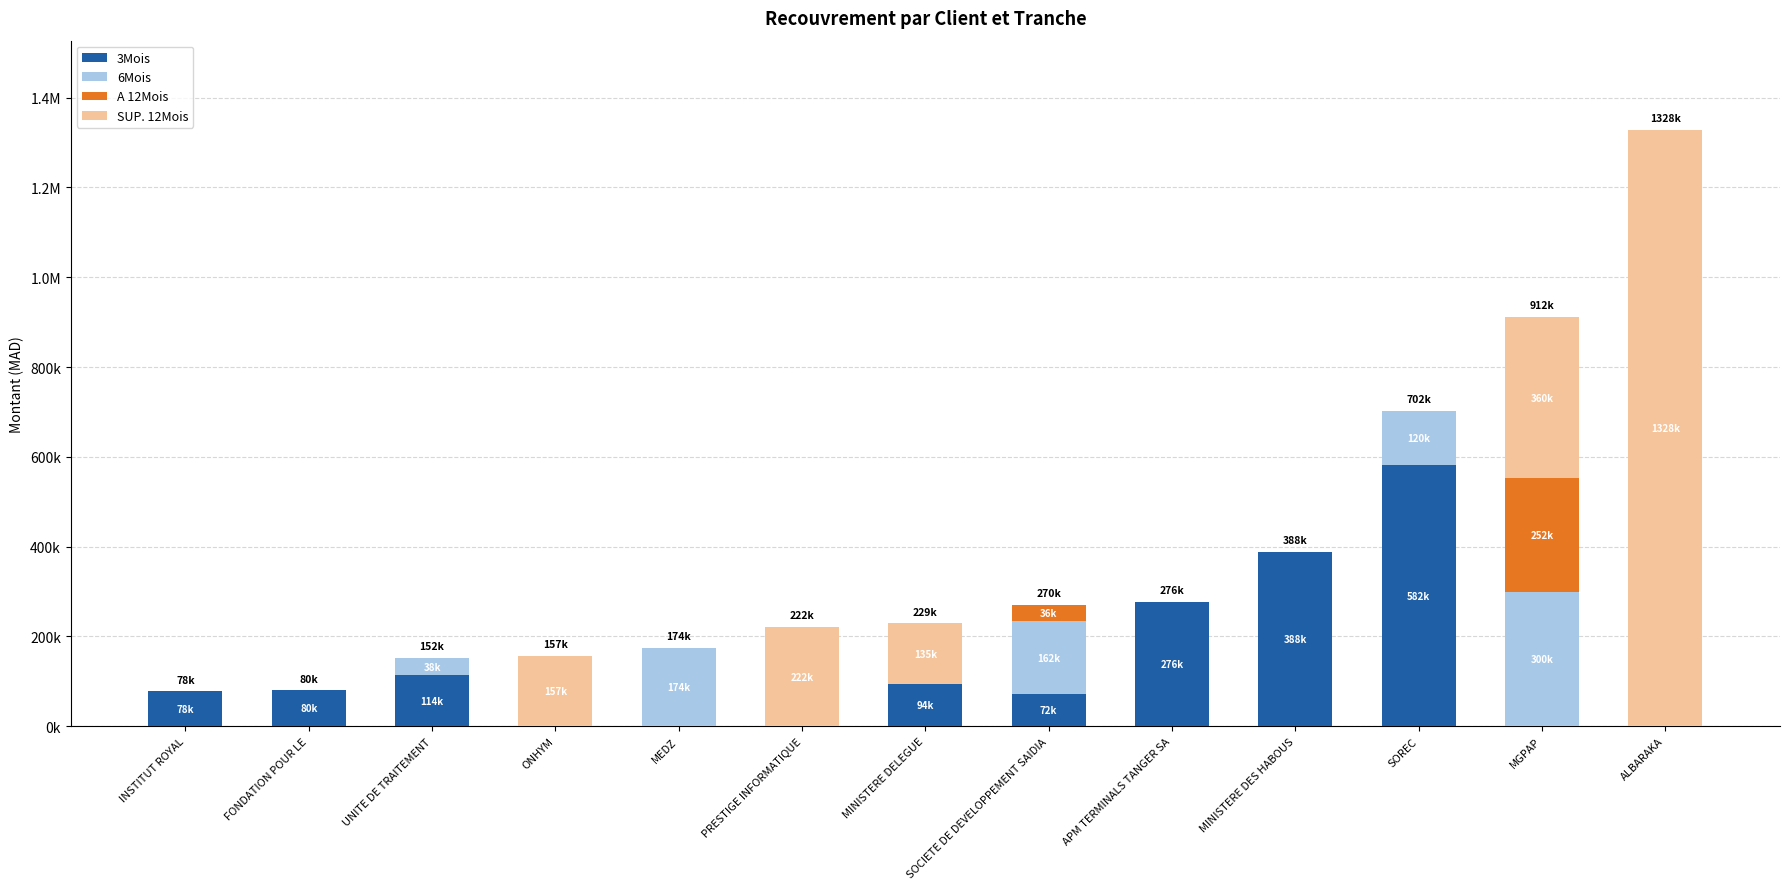

What is the difference between the second highest and second lowest values in the A 12Mois series?

35880.0